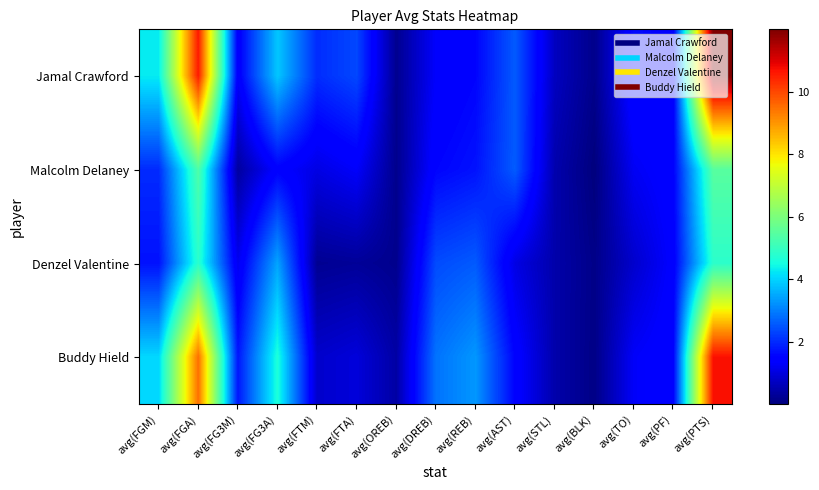

Rank the series at avg(PF) from highest to lowest value.

Buddy Hield, Malcolm Delaney, Jamal Crawford, Denzel Valentine